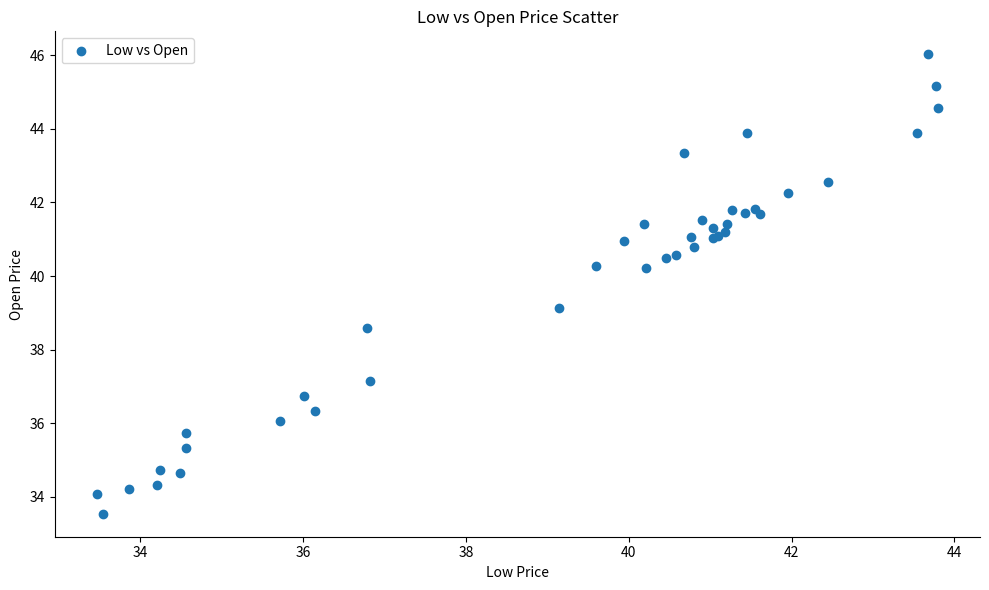

What Y value in the scatter plot is closest to 39?

39.1